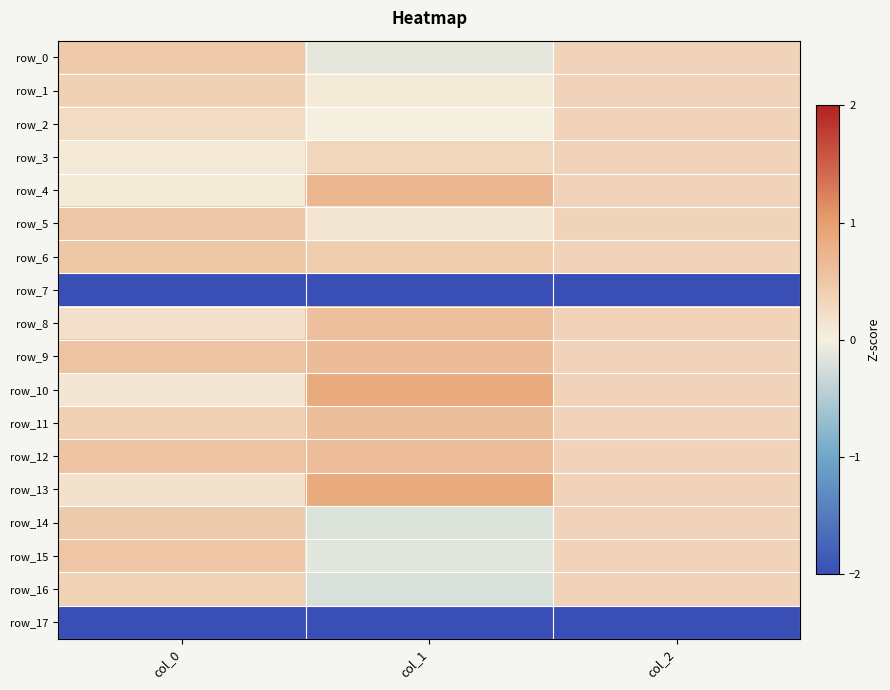

Reading right to left, what are all the values shown in this chart?

row_0: col_2=0.4	col_1=-0.1	col_0=0.5
row_1: col_2=0.4	col_1=0.1	col_0=0.4
row_2: col_2=0.4	col_1=0.0	col_0=0.3
row_3: col_2=0.4	col_1=0.3	col_0=0.1
row_4: col_2=0.4	col_1=0.7	col_0=0.1
row_5: col_2=0.4	col_1=0.1	col_0=0.5
row_6: col_2=0.4	col_1=0.4	col_0=0.5
row_7: col_2=-2.0	col_1=-2.0	col_0=-2.0
row_8: col_2=0.4	col_1=0.6	col_0=0.2
row_9: col_2=0.4	col_1=0.7	col_0=0.5
row_10: col_2=0.4	col_1=0.9	col_0=0.1
row_11: col_2=0.4	col_1=0.6	col_0=0.4
row_12: col_2=0.4	col_1=0.6	col_0=0.6
row_13: col_2=0.4	col_1=0.9	col_0=0.2
row_14: col_2=0.4	col_1=-0.2	col_0=0.5
row_15: col_2=0.4	col_1=-0.1	col_0=0.5
row_16: col_2=0.4	col_1=-0.2	col_0=0.4
row_17: col_2=-2.0	col_1=-2.0	col_0=-2.0